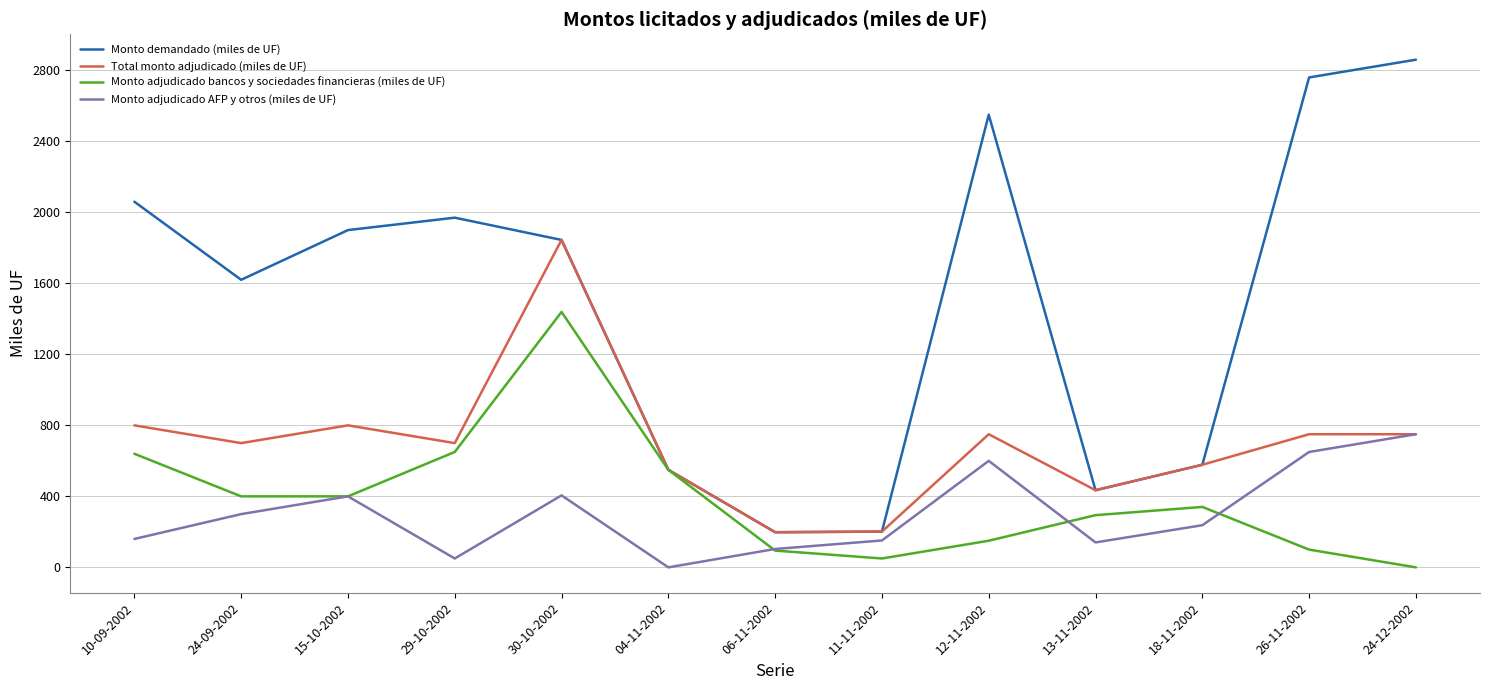

Count the number of data series in this chart.

4